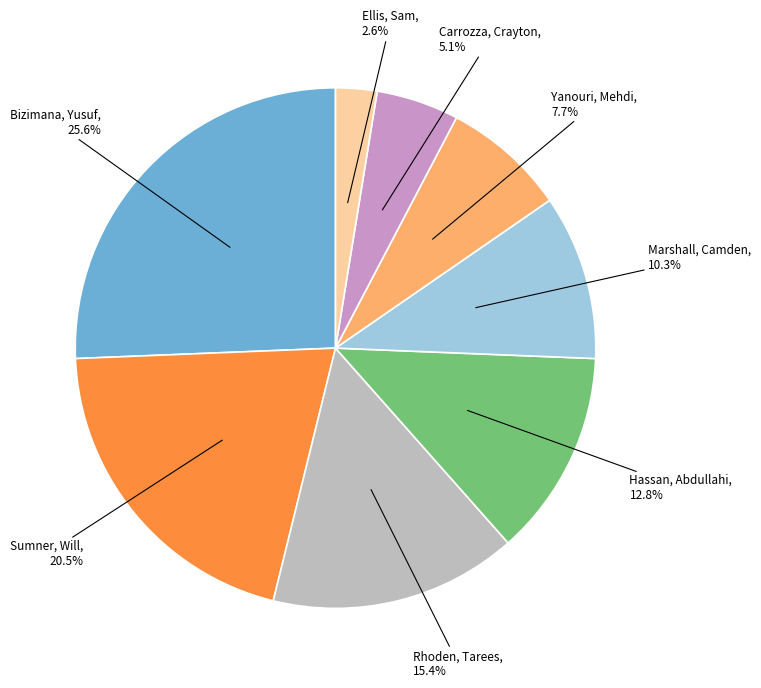

Does Hassan, Abdullahi account for over 50% of the chart?

No